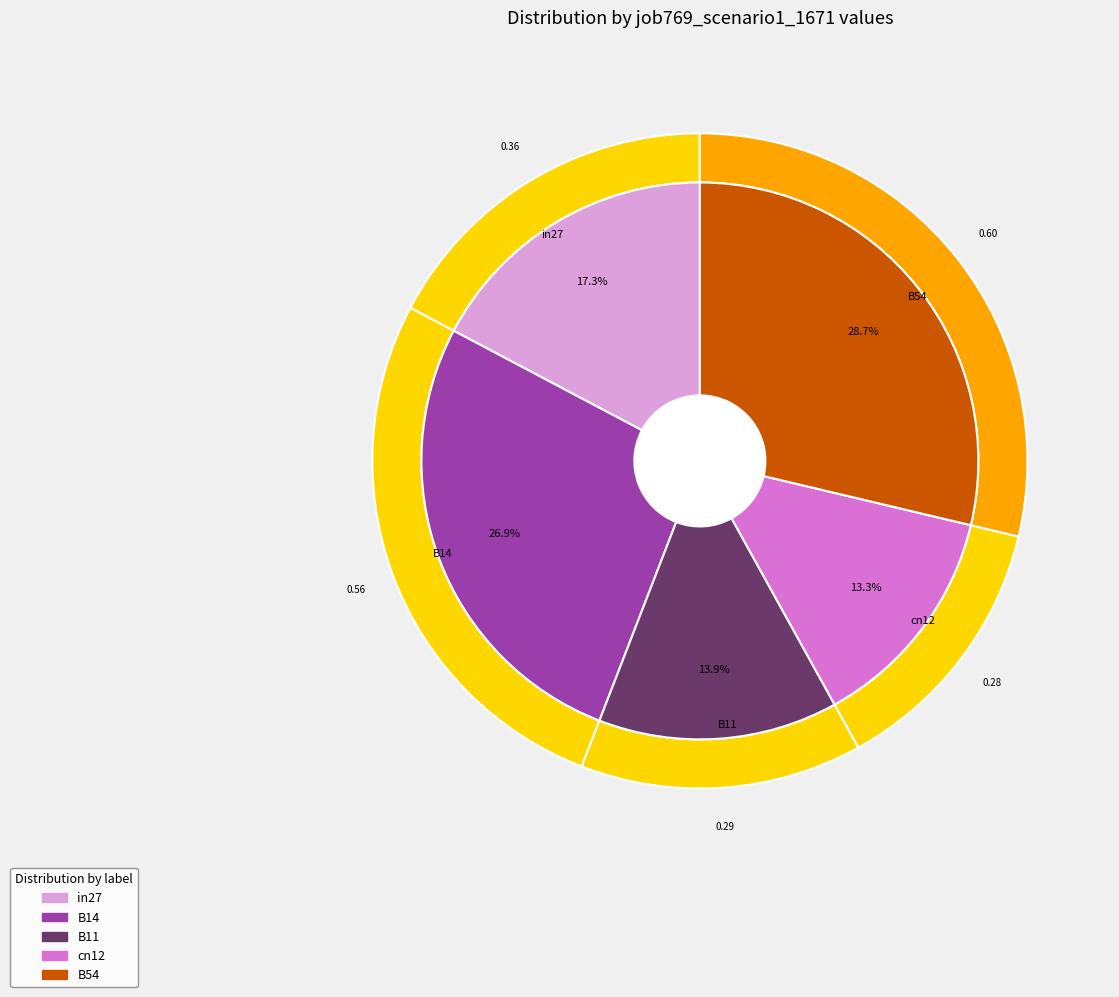

Count the number of slices in the pie.

5